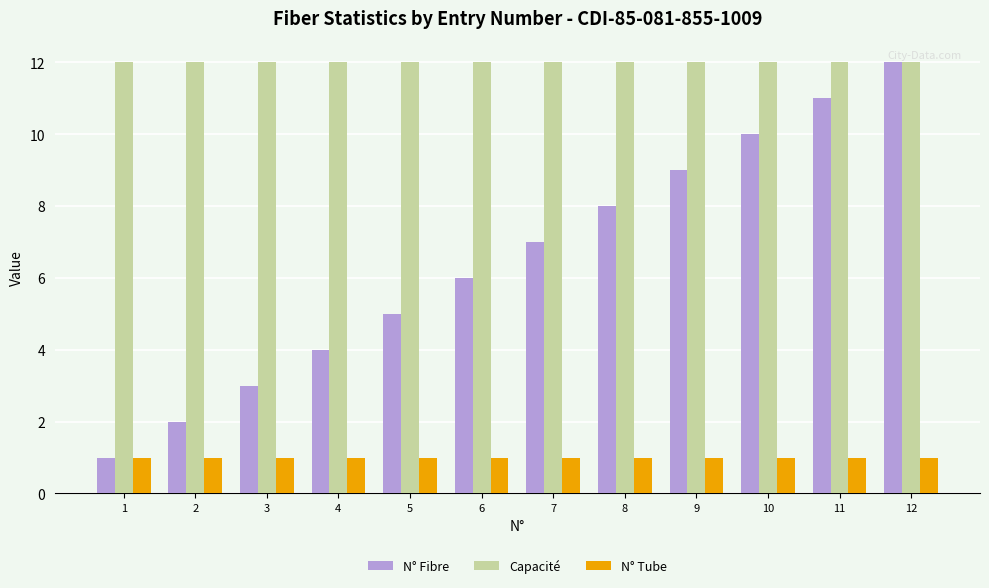

Reading left to right, extract all data points from this chart.

N° Fibre: 1=1	2=2	3=3	4=4	5=5	6=6	7=7	8=8	9=9	10=10	11=11	12=12
Capacité: 1=12	2=12	3=12	4=12	5=12	6=12	7=12	8=12	9=12	10=12	11=12	12=12
N° Tube: 1=1	2=1	3=1	4=1	5=1	6=1	7=1	8=1	9=1	10=1	11=1	12=1